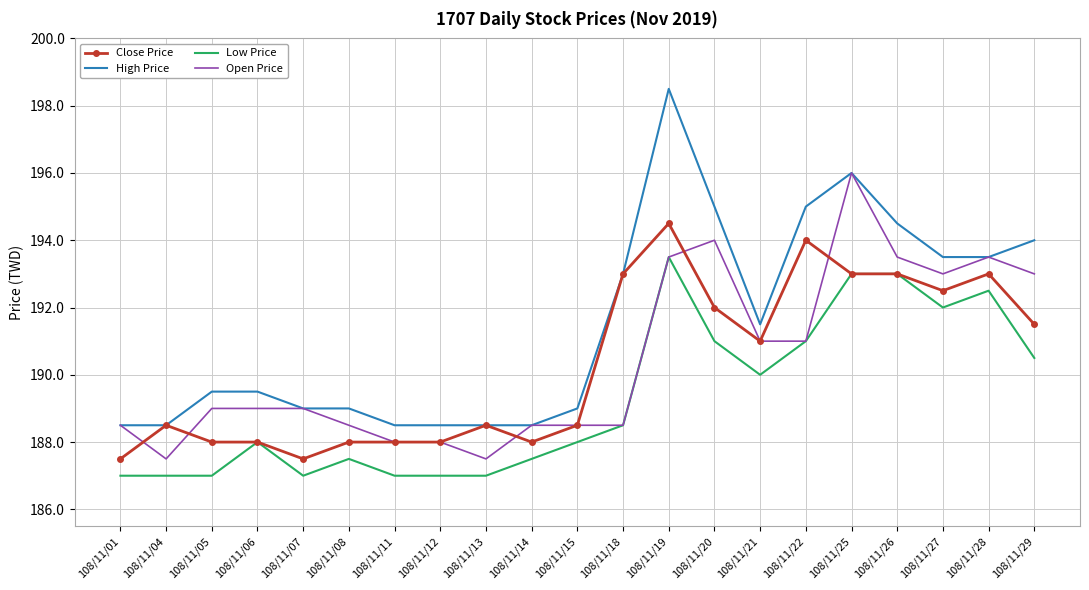

List the series in order of their peak value, lowest first.

Low Price, Close Price, Open Price, High Price